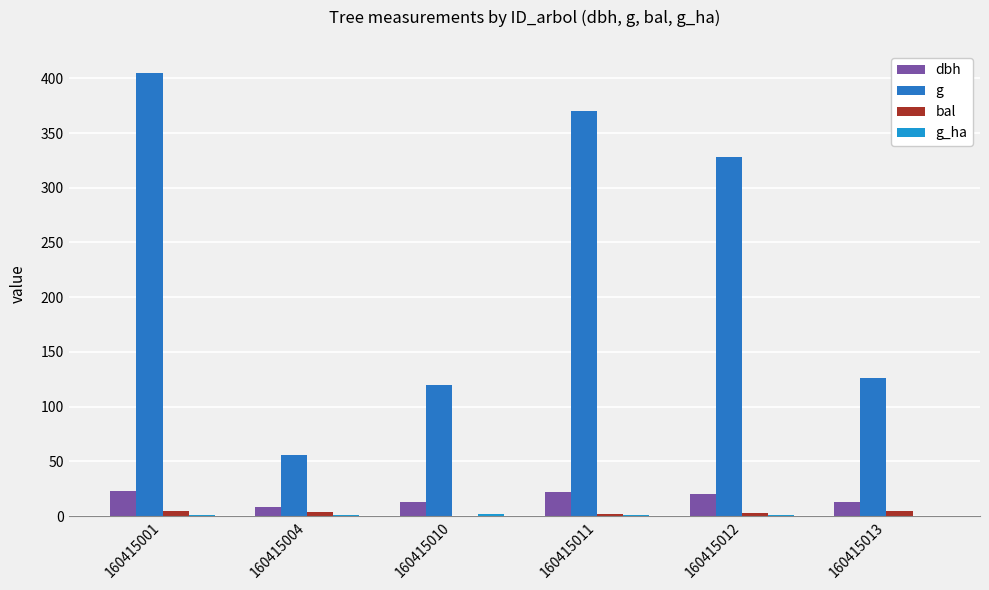

The value of bal at 160415004 is 3.8. True or false?

True